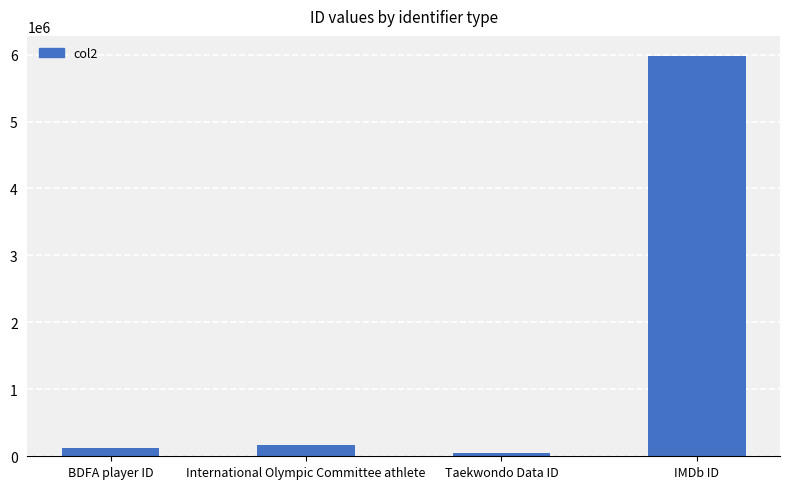

What is the difference between the values at BDFA player ID and IMDb ID?

5863360